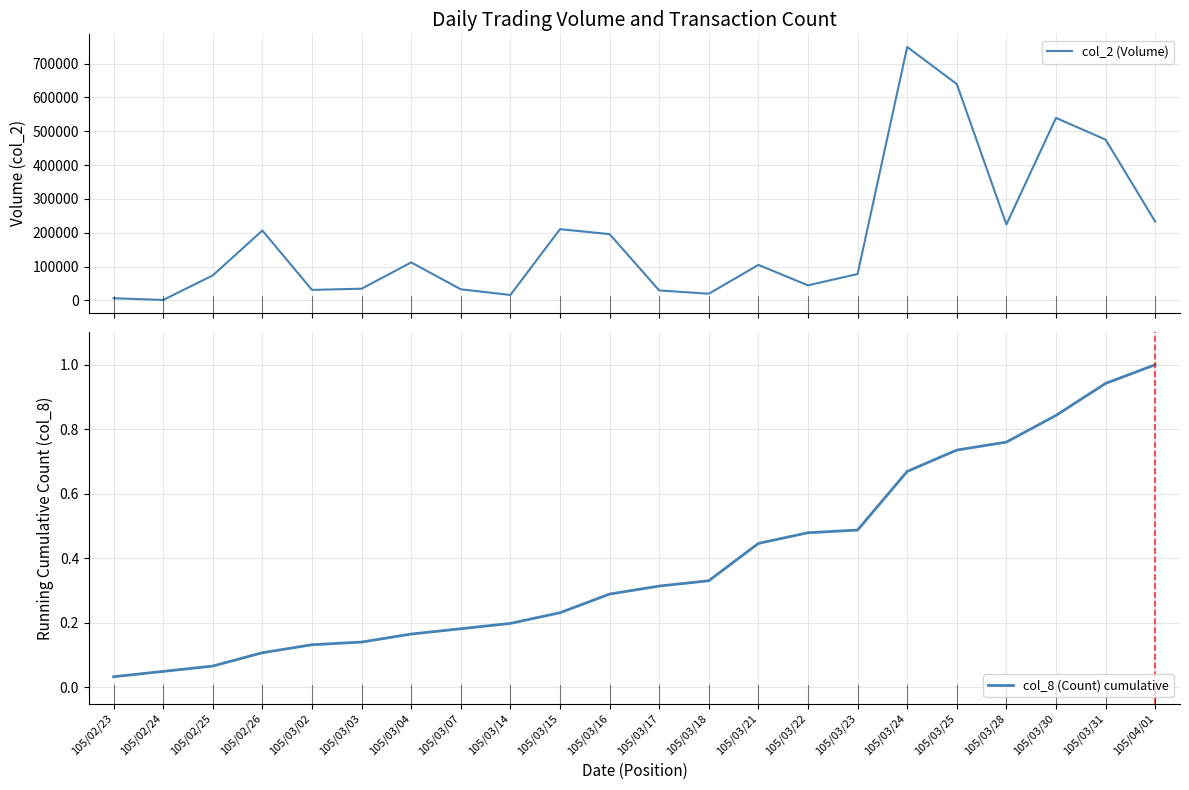

Which series has the largest total across all categories?

col_2 (Volume)